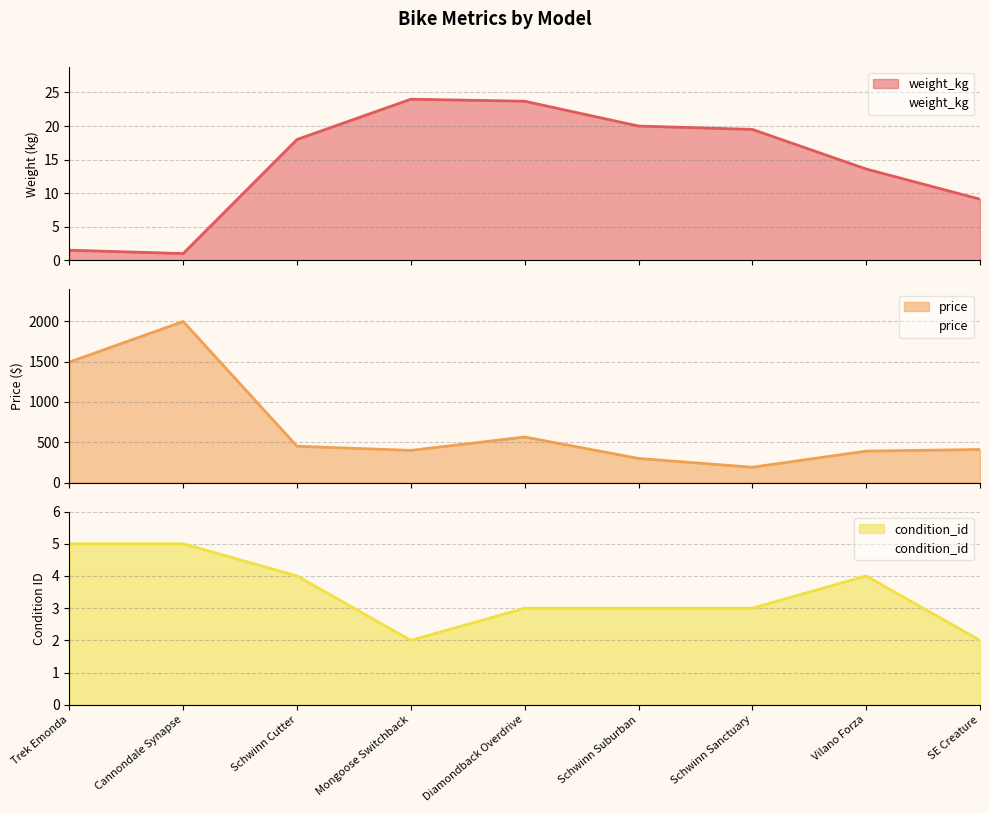

What is the value of the condition_id point at the 8th from the left?

4.0